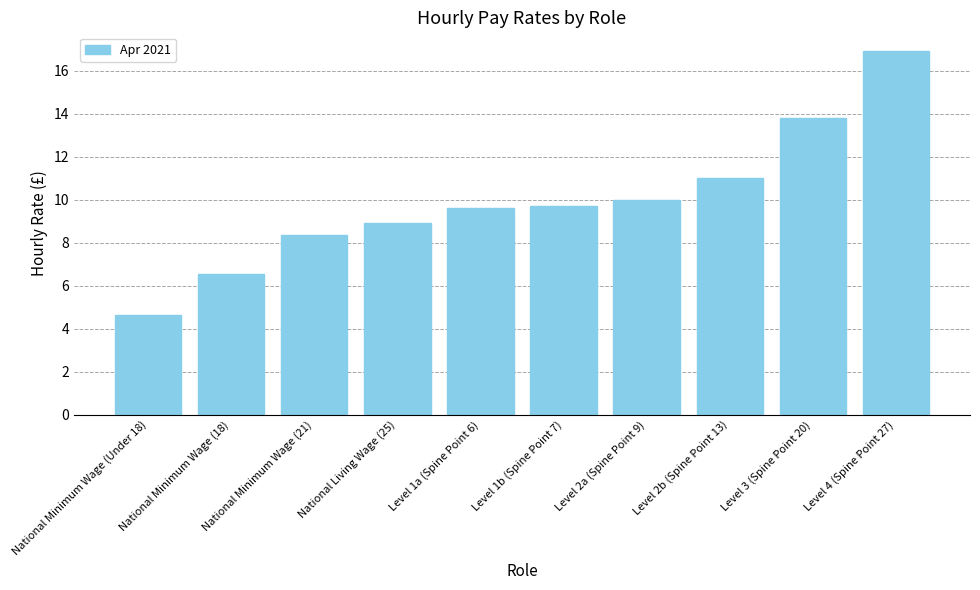

What is the smallest value displayed?

4.6